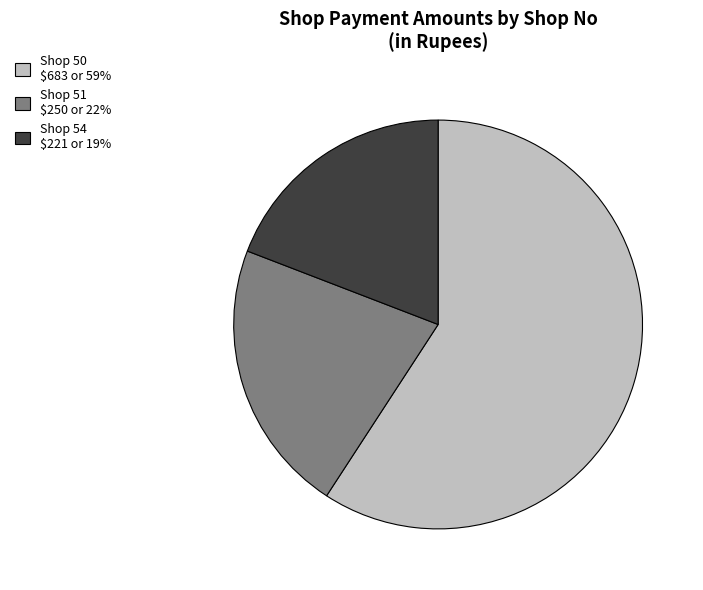

Count the number of slices in the pie.

3